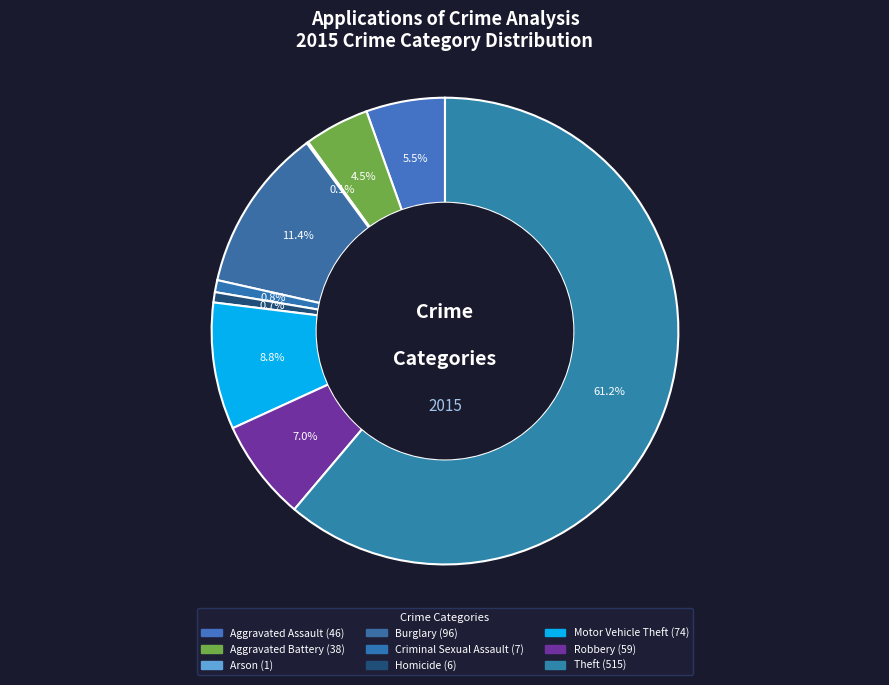

What is the total percentage of Homicide and Robbery?

7.7%